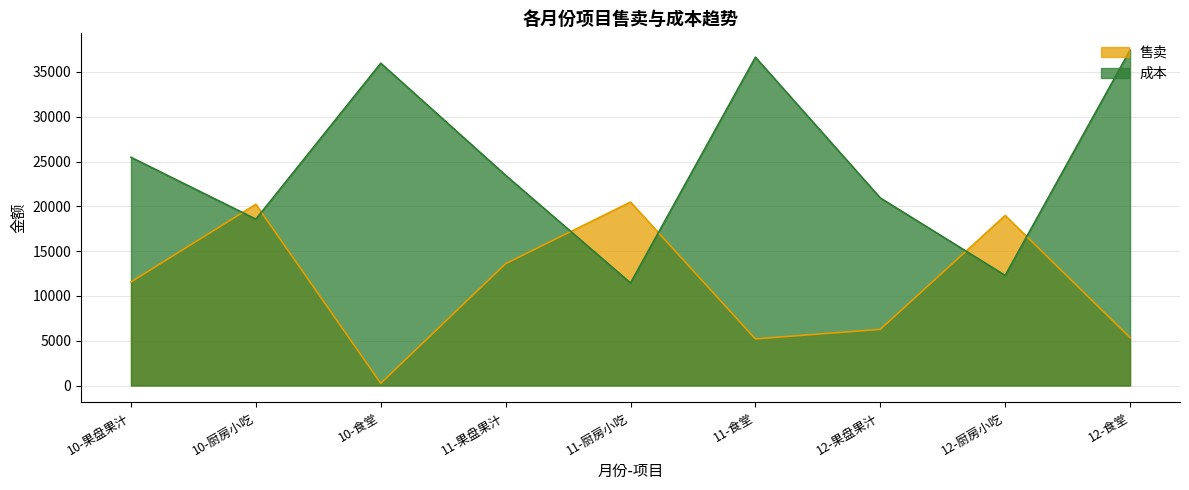

The 售卖 series shows 6018 at 10-厨房小吃. True or false?

False